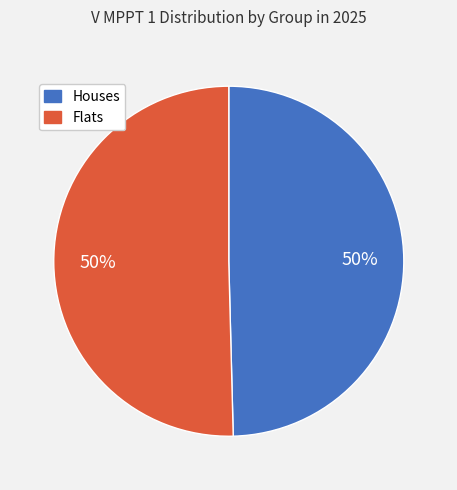

To the nearest percent, what is the average slice percentage?

50%